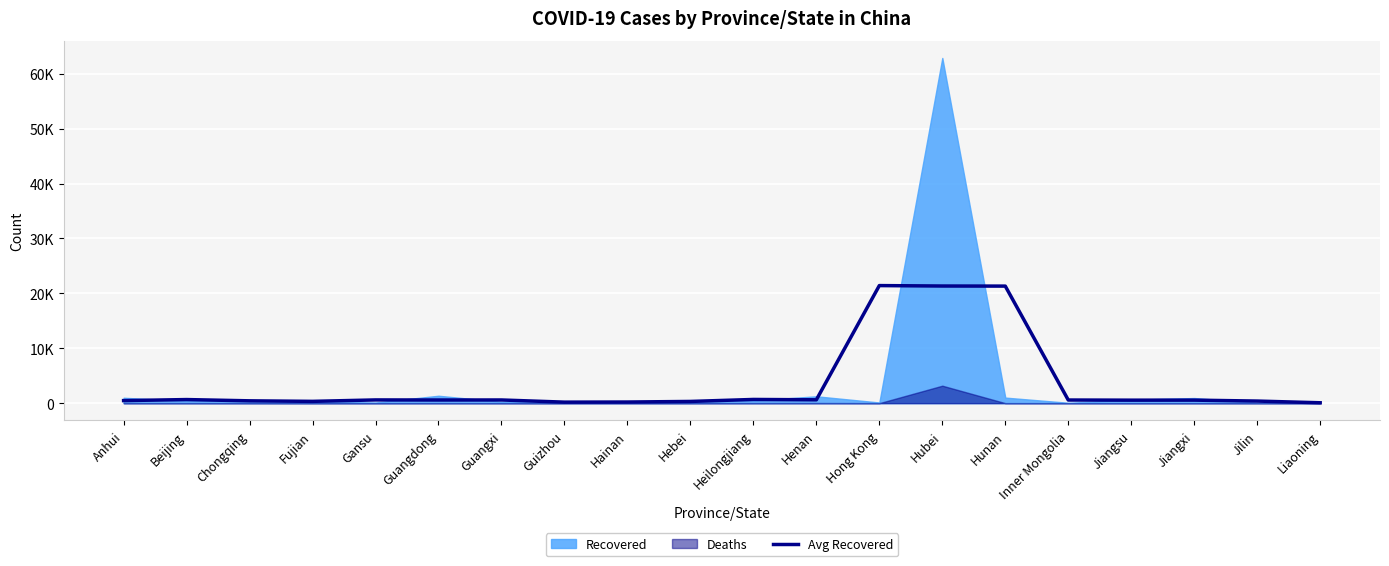

What is the smallest value displayed?

72.0